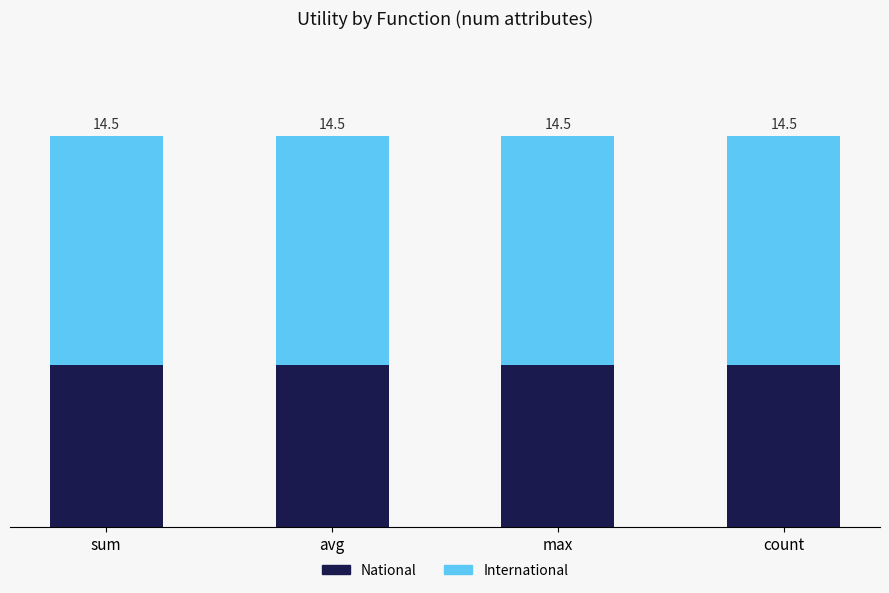

What are all the series names shown in the legend?

National, International